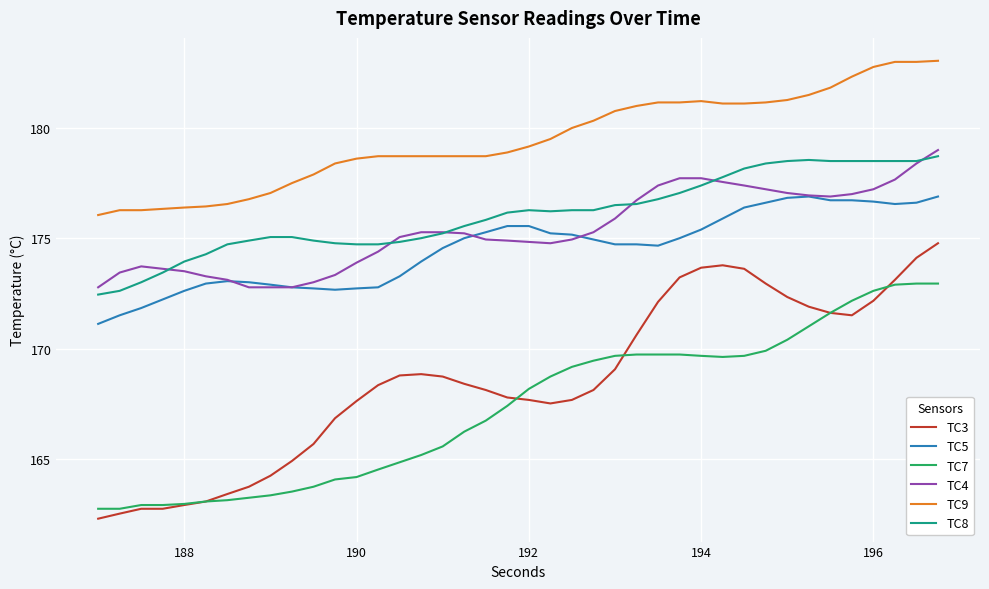

What is the smallest value displayed?

162.3